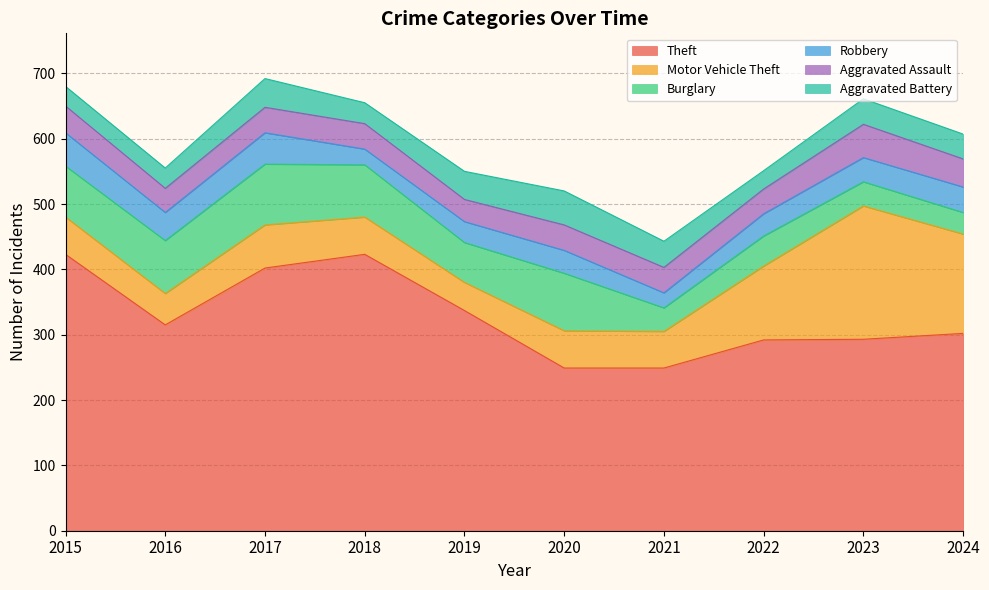

At which category does Robbery reach its first local valley?

2016